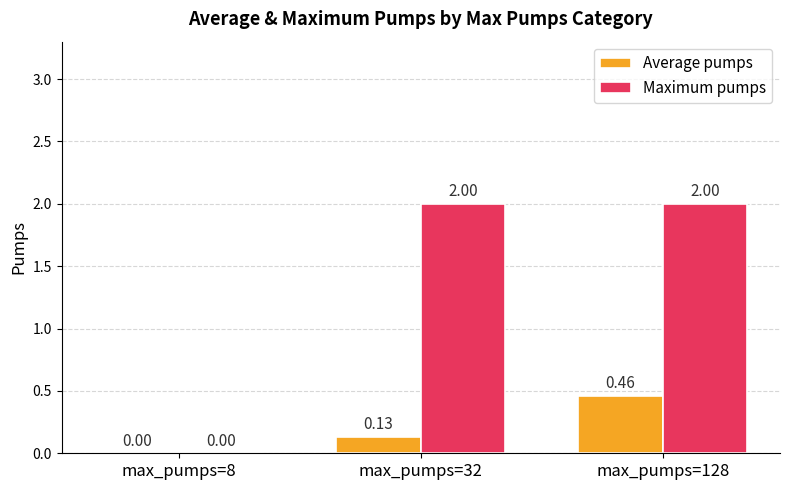

What is the total value across all series at max_pumps=128?

2.5